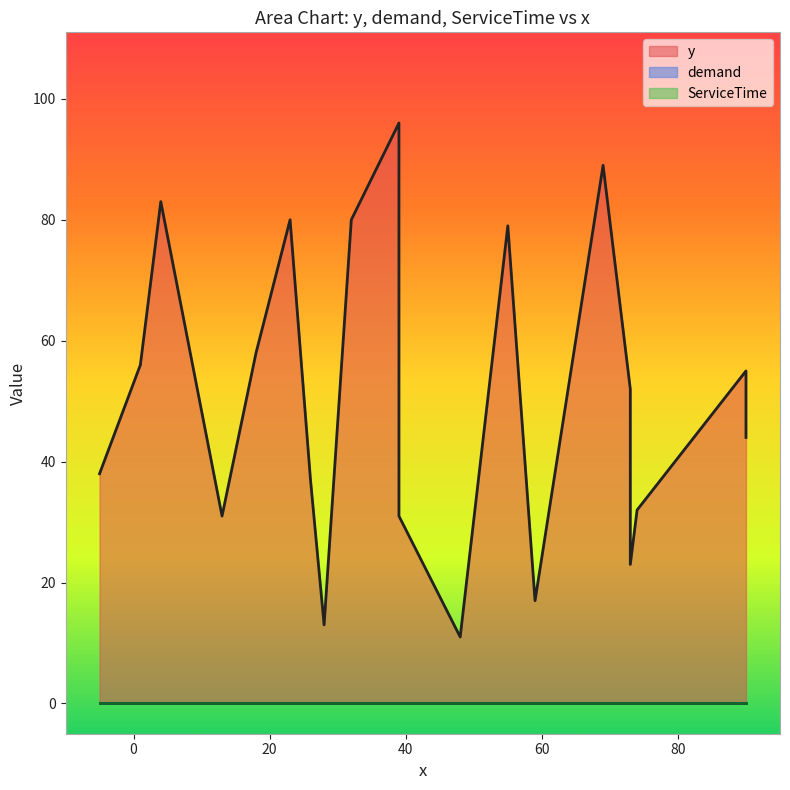

Reading left to right, list all the values displayed in this chart.

y: 73=52	90=55	55=79	69=89	32=80	39=96	23=80	4=83	18=58	1=56	13=31	-5=38	26=37	28=13	39=31	48=11	59=17	73=23	74=32	90=44
demand: 73=0	90=0	55=0	69=0	32=0	39=0	23=0	4=0	18=0	1=0	13=0	-5=0	26=0	28=0	39=0	48=0	59=0	73=0	74=0	90=0
ServiceTime: 73=0	90=0	55=0	69=0	32=0	39=0	23=0	4=0	18=0	1=0	13=0	-5=0	26=0	28=0	39=0	48=0	59=0	73=0	74=0	90=0